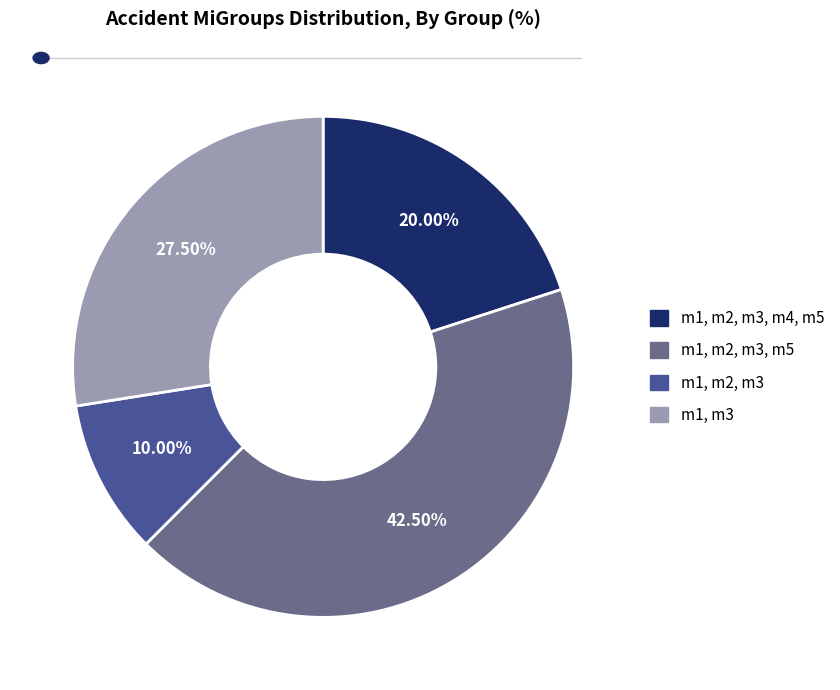

What percentage do m1, m3 and m1, m2, m3, m5 together represent?

70.0%